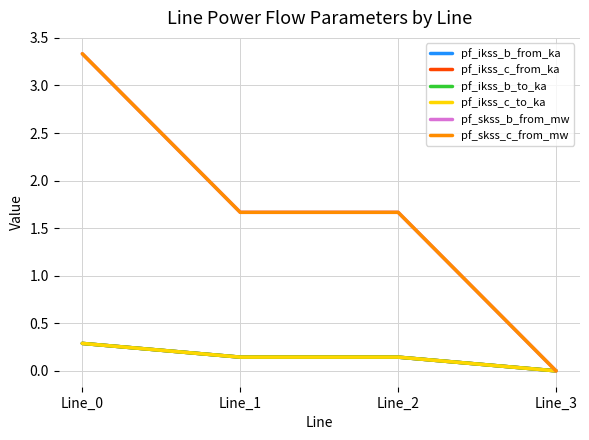

Reading left to right, extract all data points from this chart.

pf_ikss_b_from_ka: Line_0=0.3	Line_1=0.1	Line_2=0.1	Line_3=0.0
pf_ikss_c_from_ka: Line_0=0.3	Line_1=0.1	Line_2=0.1	Line_3=0.0
pf_ikss_b_to_ka: Line_0=0.3	Line_1=0.1	Line_2=0.1	Line_3=0.0
pf_ikss_c_to_ka: Line_0=0.3	Line_1=0.1	Line_2=0.1	Line_3=0.0
pf_skss_b_from_mw: Line_0=3.3	Line_1=1.7	Line_2=1.7	Line_3=0.0
pf_skss_c_from_mw: Line_0=3.3	Line_1=1.7	Line_2=1.7	Line_3=0.0